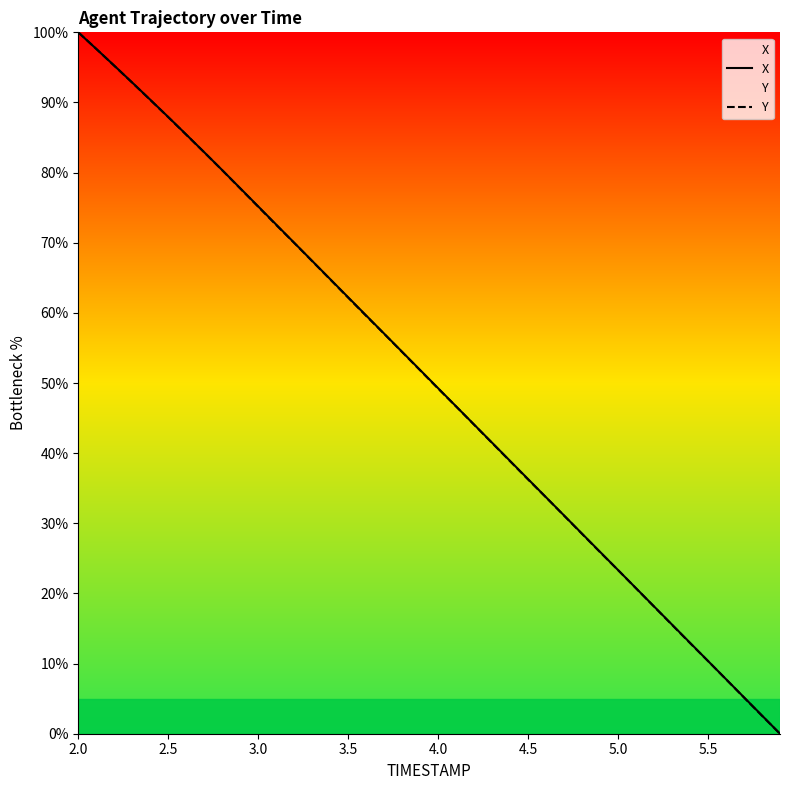

Does the chart display data point markers on the line(s)?

No